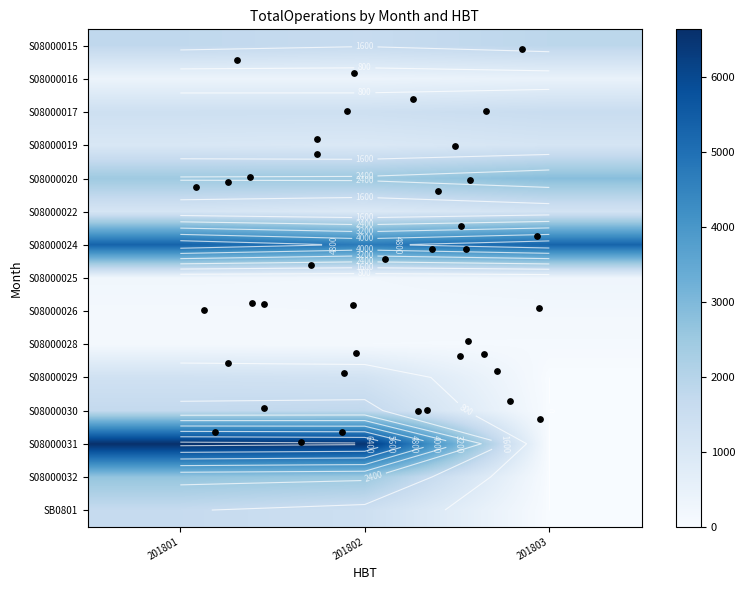

Reading right to left, what are all the values shown in this chart?

S08000015: 1843	1625	1771
S08000016: 458	375	372
S08000017: 1556	1394	1392
S08000019: 1133	947	1010
S08000020: 2841	2500	2470
S08000022: 1204	917	1114
S08000024: 5281	4698	5324
S08000025: 286	204	227
S08000026: 170	159	139
S08000028: 90	103	124
S08000029: 0	1246	1320
S08000030: 0	1774	1709
S08000031: 0	6506	6638
S08000032: 0	2520	2642
SB0801: 0	1415	1638